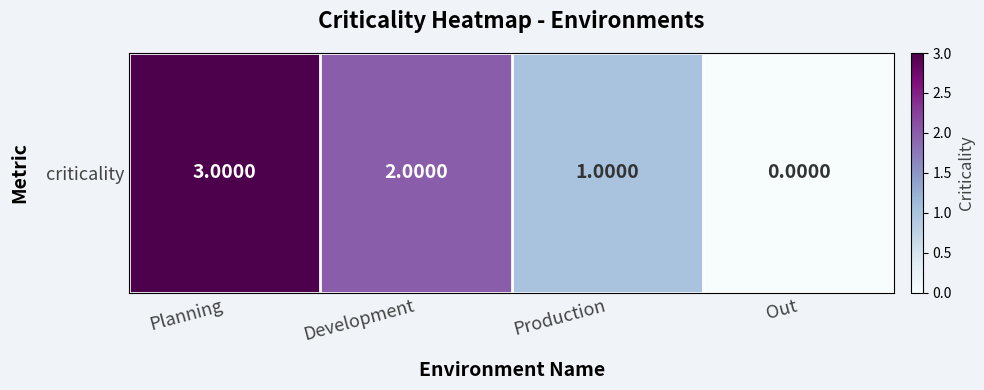

What is the change in value from Planning to Development?

-1